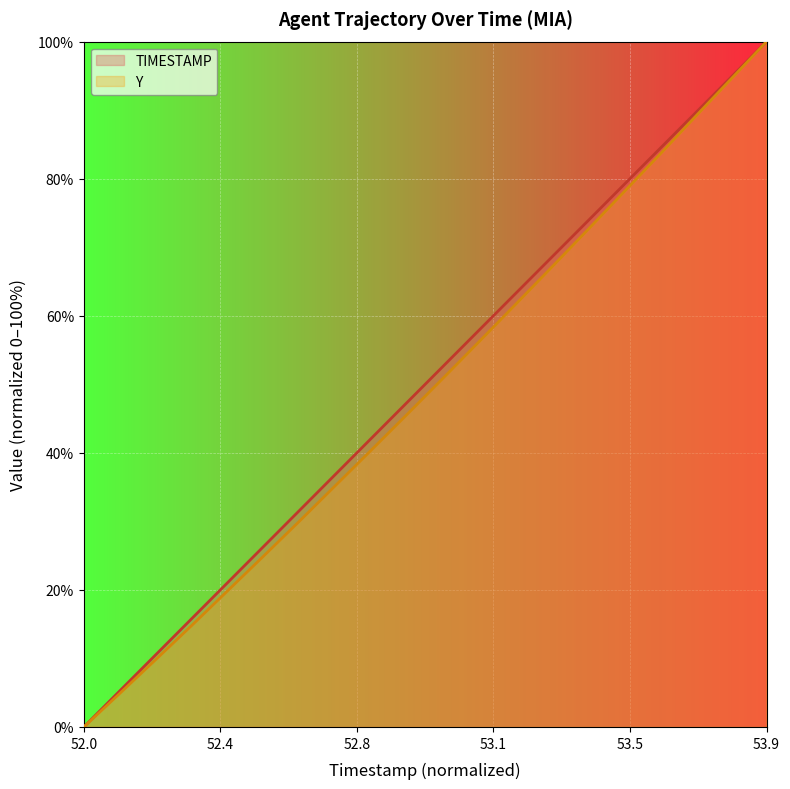

True or false: TIMESTAMP and Y intersect in this chart.

False